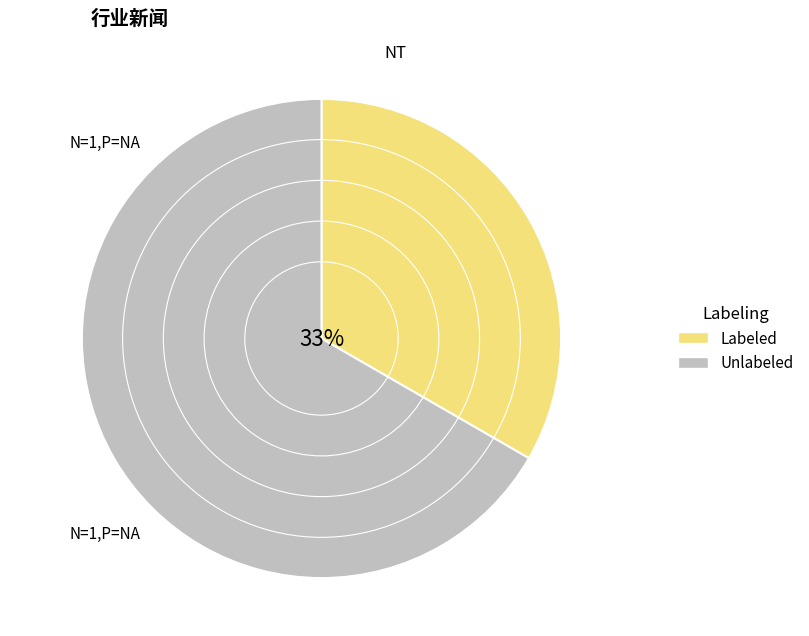

Is it true that Labeled is 33% of the pie?

True